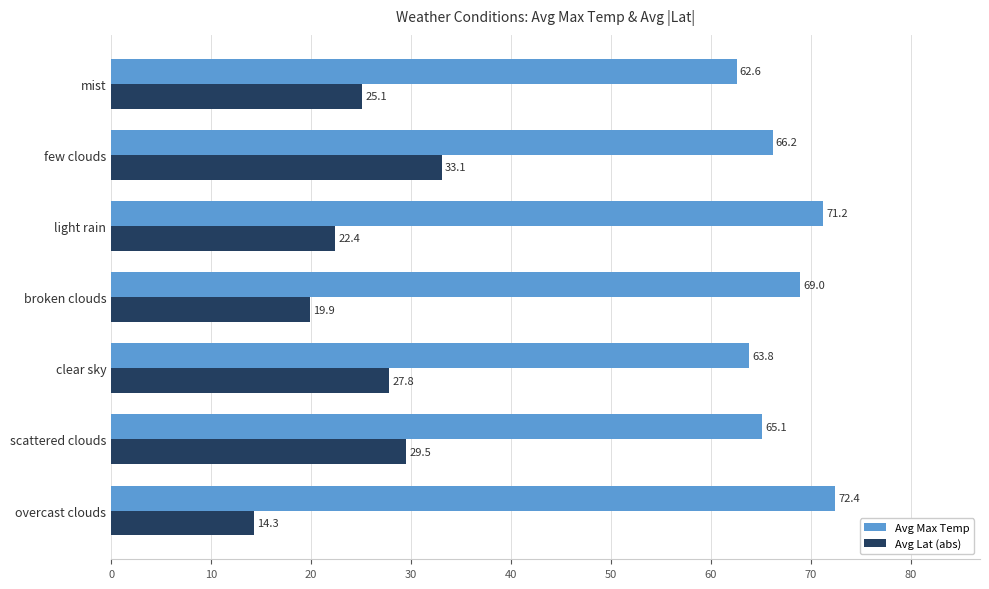

True or false: Avg Max Temp has a value of 72.4 at overcast clouds.

True